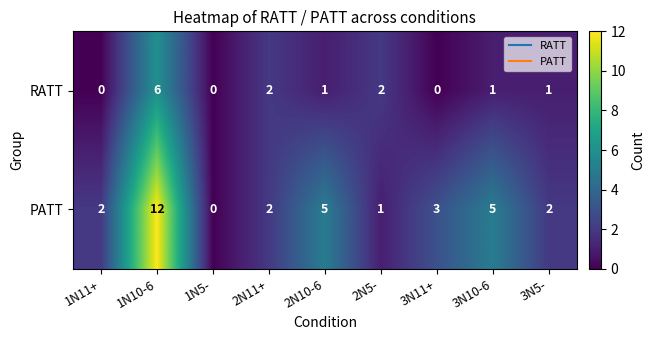

Which category has the highest value in the PATT series?

1N10-6